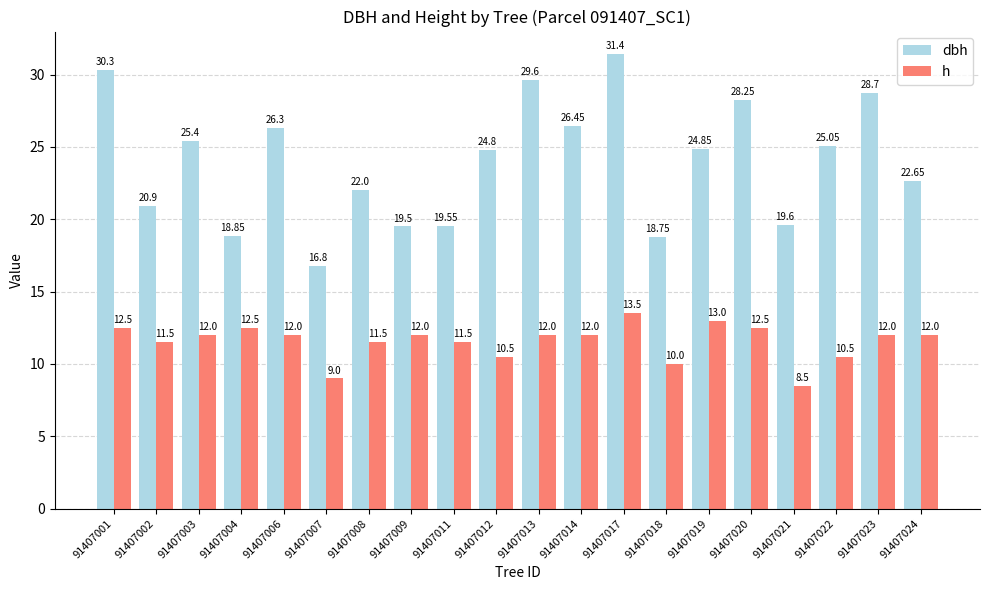

What is the difference between the maximum and minimum values in the dbh series?

14.6